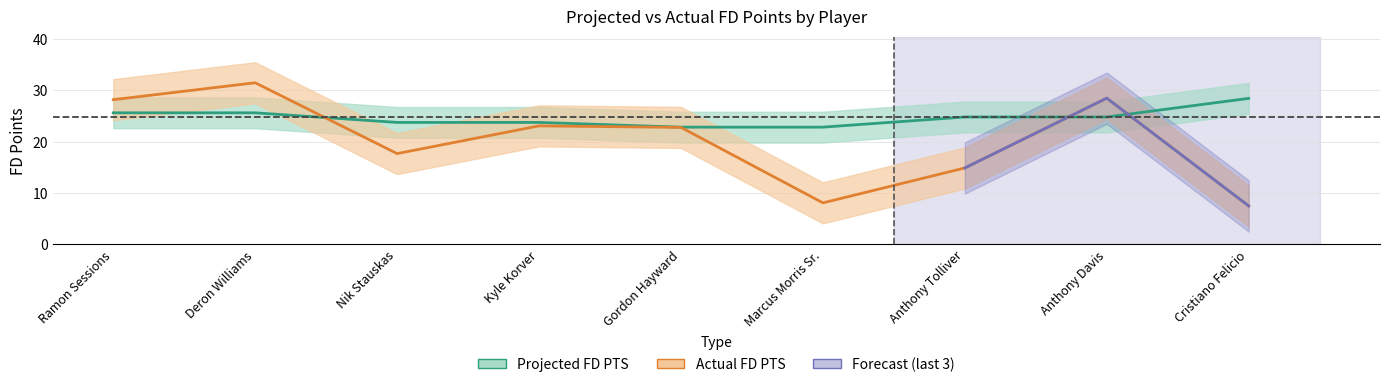

What is the difference between the second highest and second lowest values in the Actual FD PTS series?

20.4